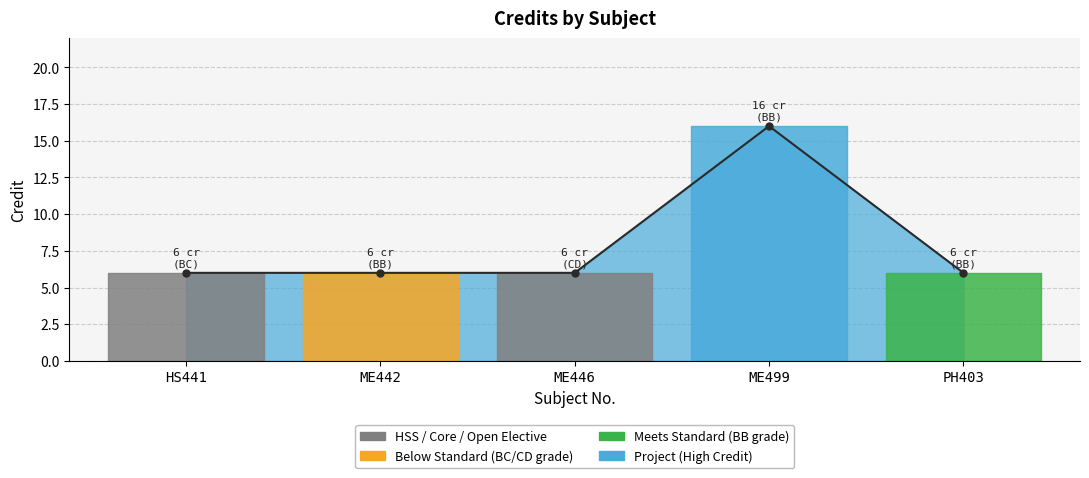

At which category does the data reach its first local peak?

ME499